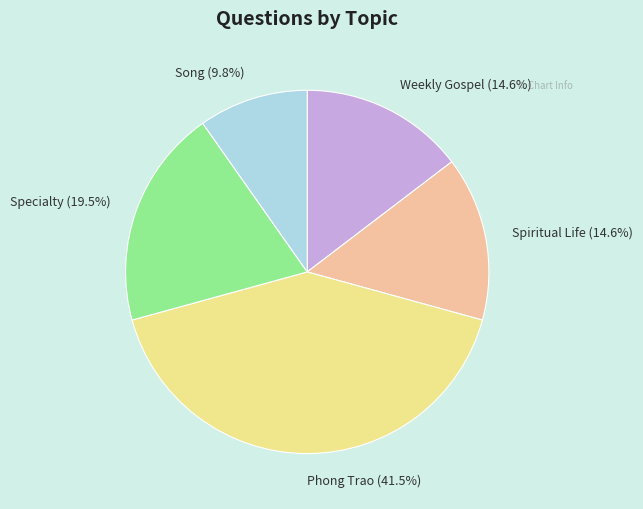

Between Song and Weekly Gospel, which is larger?

Weekly Gospel